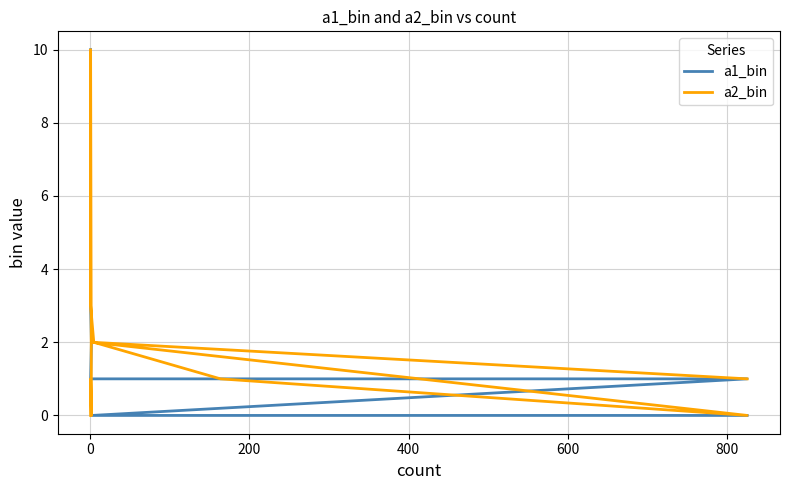

How many positive values does the a1_bin series have?

8